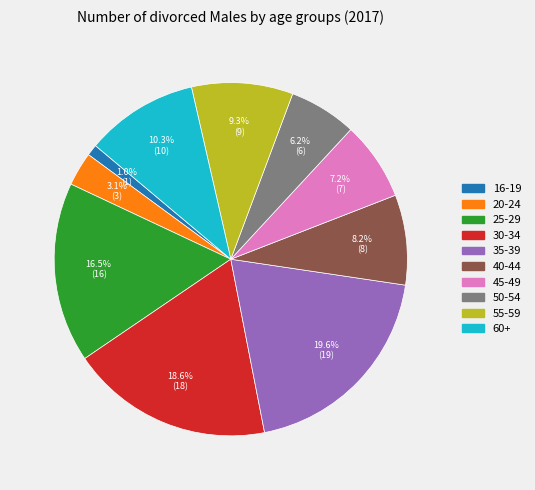

Is there any slice that represents more than half of the pie?

No